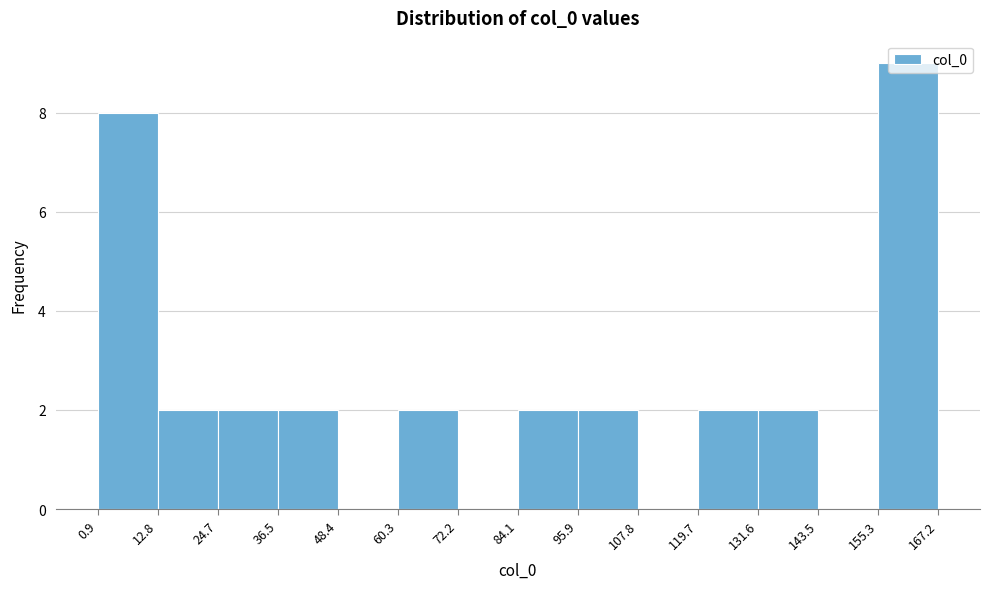

Reading left to right, transcribe this chart: for each bar, give the range it covers on the x-axis and its height. The values are not printed on the chart, so give them approximately, as read against the axis.

0.9 to 12.8: 8
12.8 to 24.7: 2
24.7 to 36.5: 2
36.5 to 48.4: 2
48.4 to 60.3: 0
60.3 to 72.2: 2
72.2 to 84.1: 0
84.1 to 95.9: 2
95.9 to 107.8: 2
107.8 to 119.7: 0
119.7 to 131.6: 2
131.6 to 143.5: 2
143.5 to 155.3: 0
155.3 to 167.2: 9